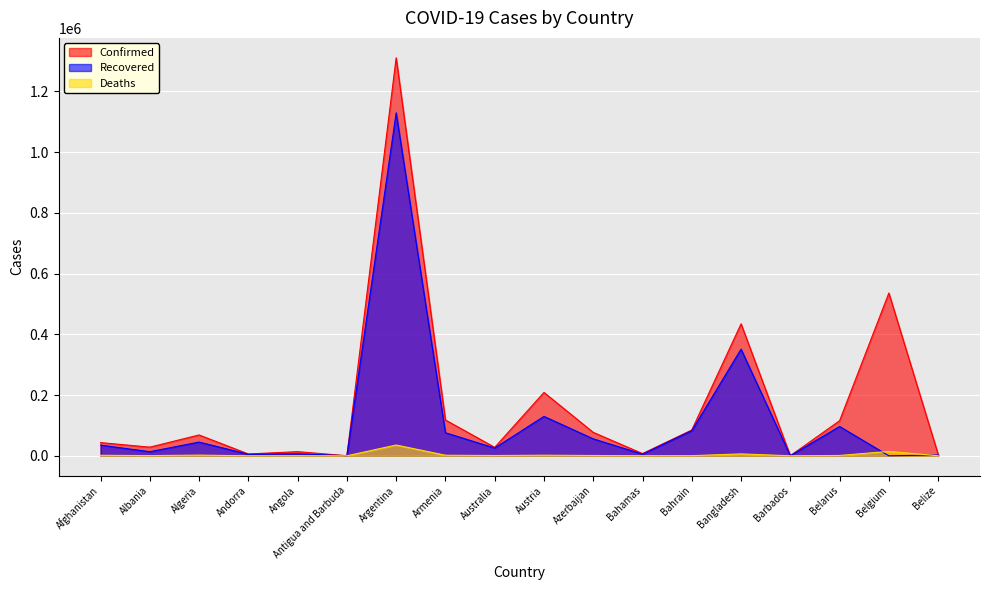

The Confirmed series shows 92300 at Bangladesh. True or false?

False